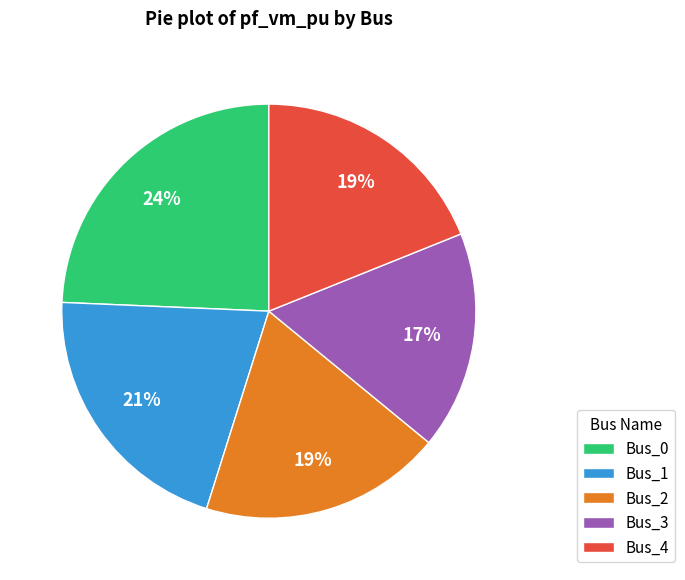

Do Bus_0 and Bus_3 together represent more than half of the pie?

No